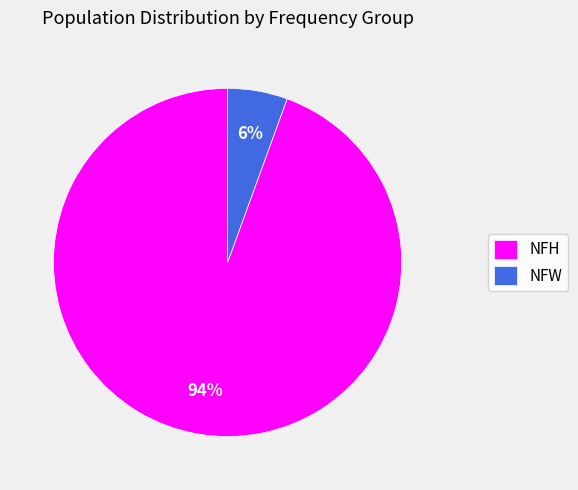

Combined, do NFH and NFW account for over 50%?

Yes